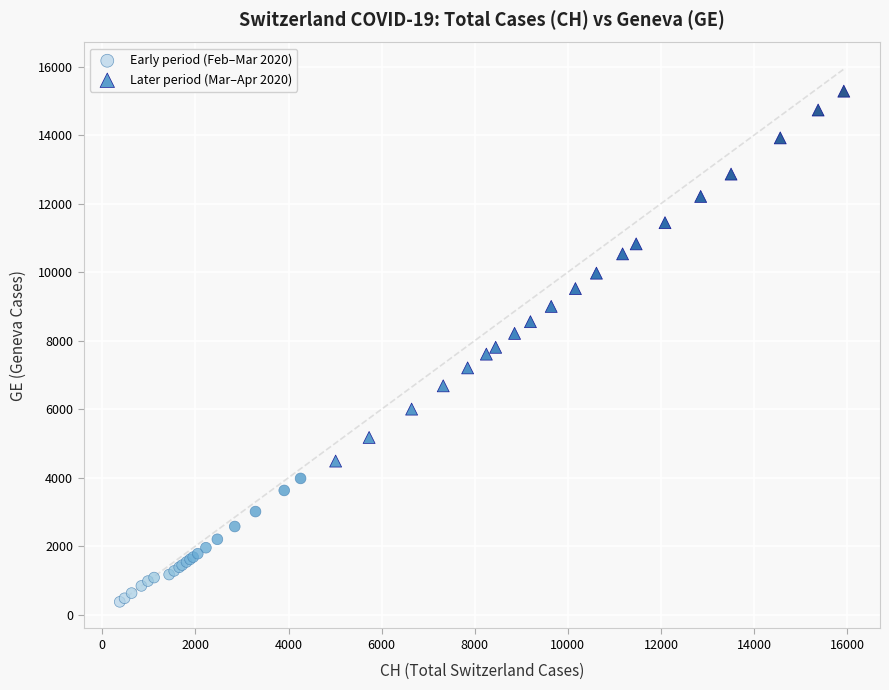

Which series has the largest Y range (max minus min)?

Later period (Mar–Apr 2020)